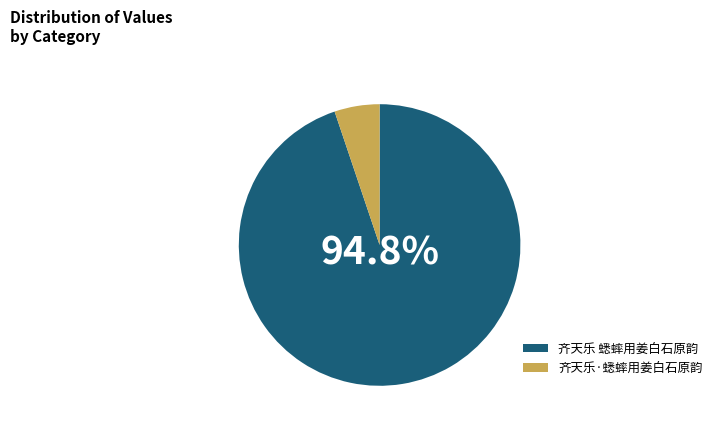

Is the sum of 齐天乐·蟋蟀用姜白石原韵 and 齐天乐 蟋蟀用姜白石原韵 greater than half?

Yes